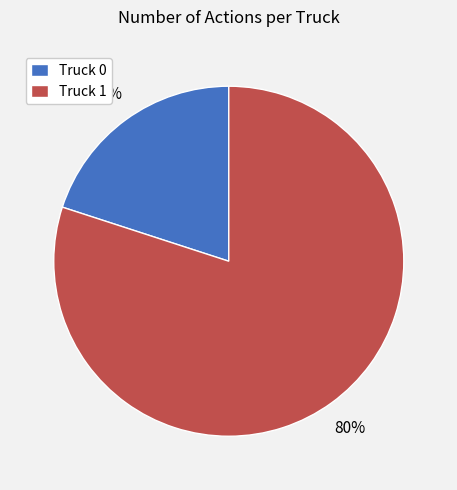

Is there any slice that represents more than half of the pie?

Yes